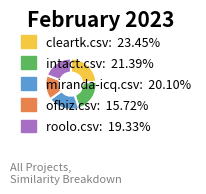

Which slice is the smallest?

ofbiz.csv